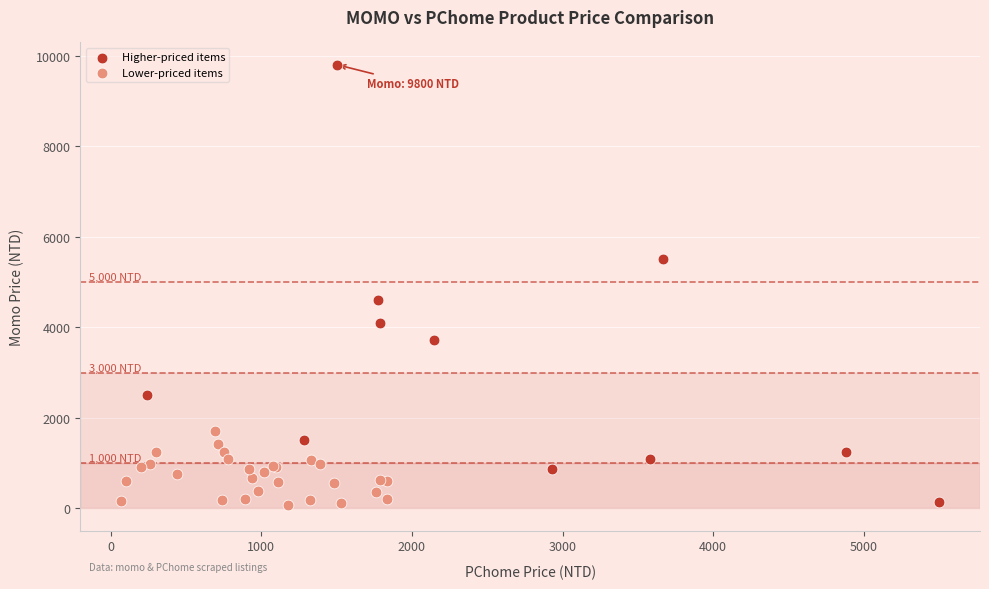

What are all the series names shown in the legend?

Higher-priced items, Lower-priced items